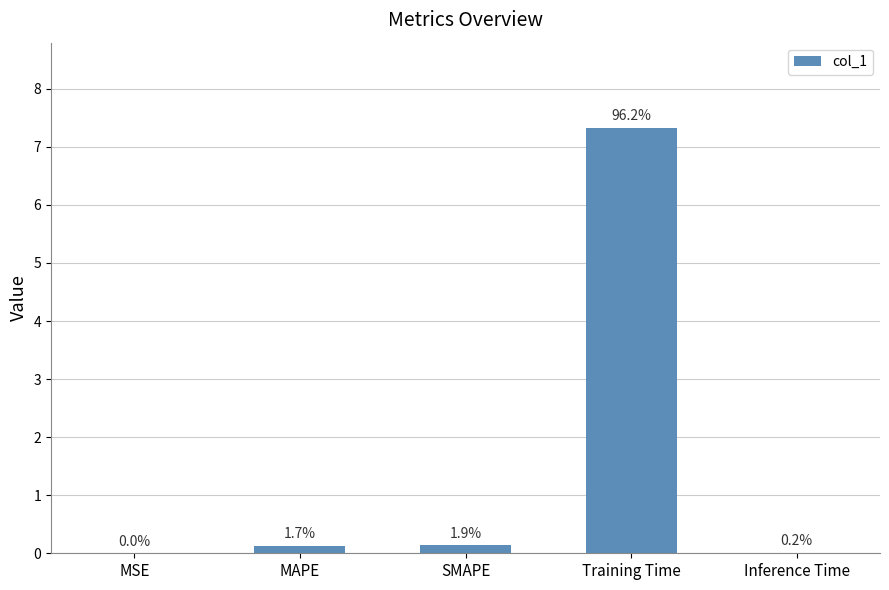

Reading left to right, transcribe all the data shown in this chart.

MSE=0.0	MAPE=0.1	SMAPE=0.1	Training Time=7.3	Inference Time=0.0